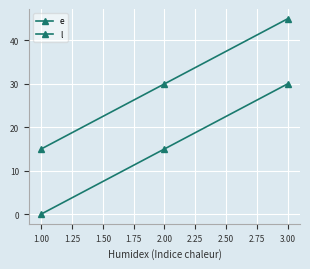

Count the number of data series in this chart.

2